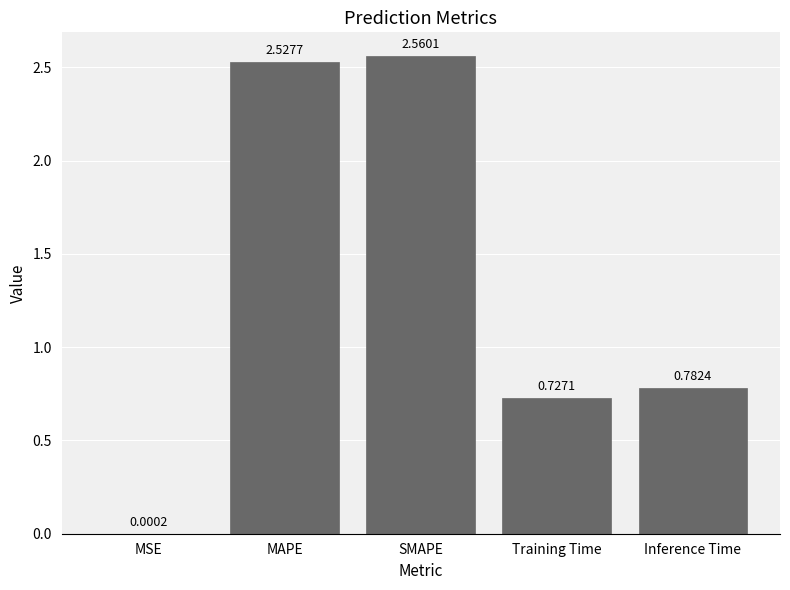

Between Inference Time and Training Time, which is larger?

Inference Time